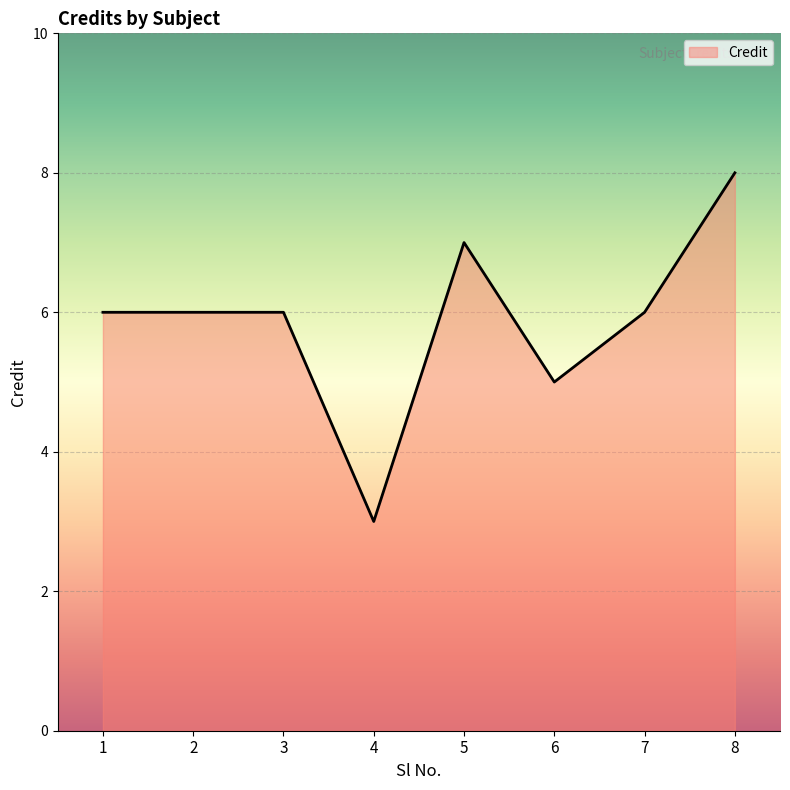

What is the difference between the second highest and minimum values?

4